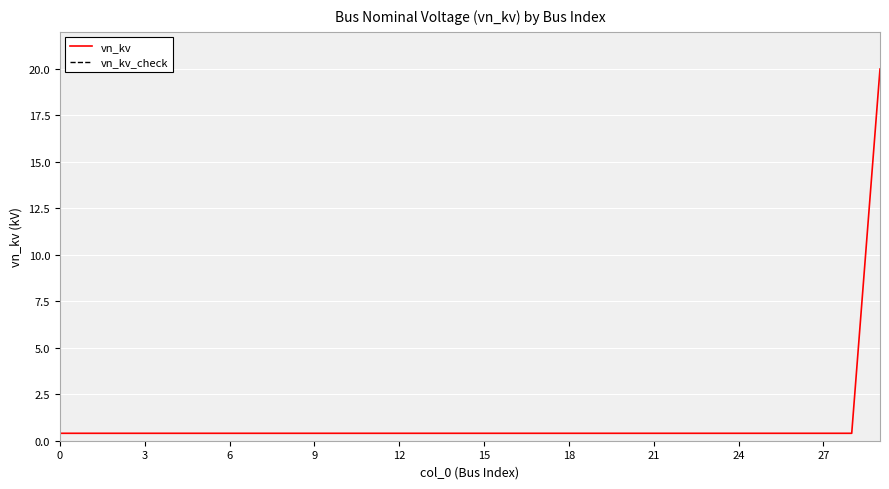

Is it true that vn_kv equals 0.2 at 21?

False